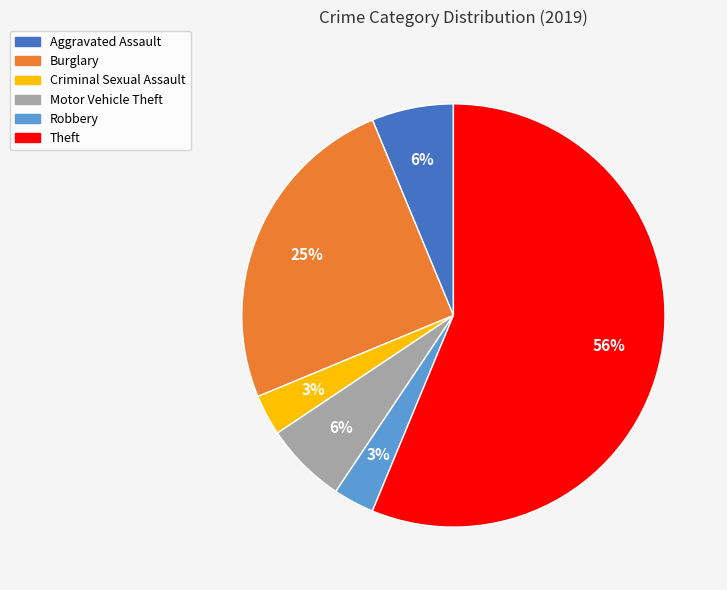

How many slices are in this pie chart?

6